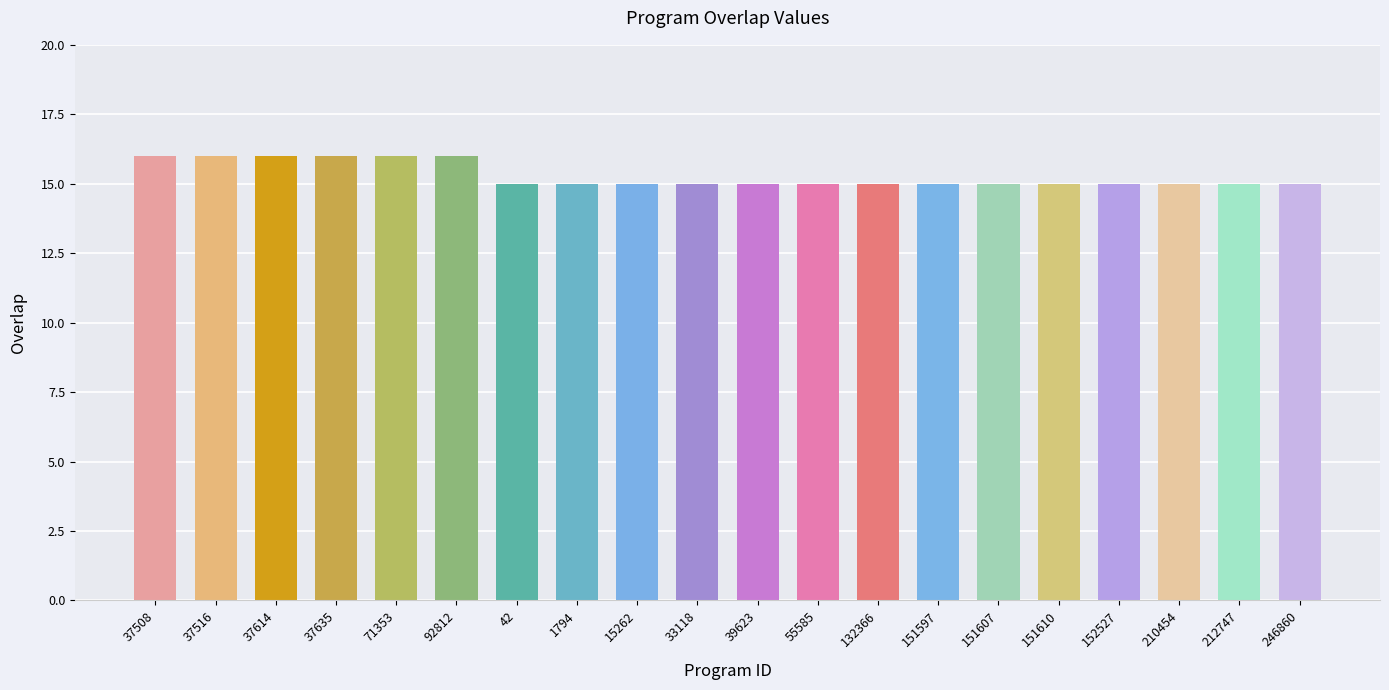

What is the sum of all values?

306